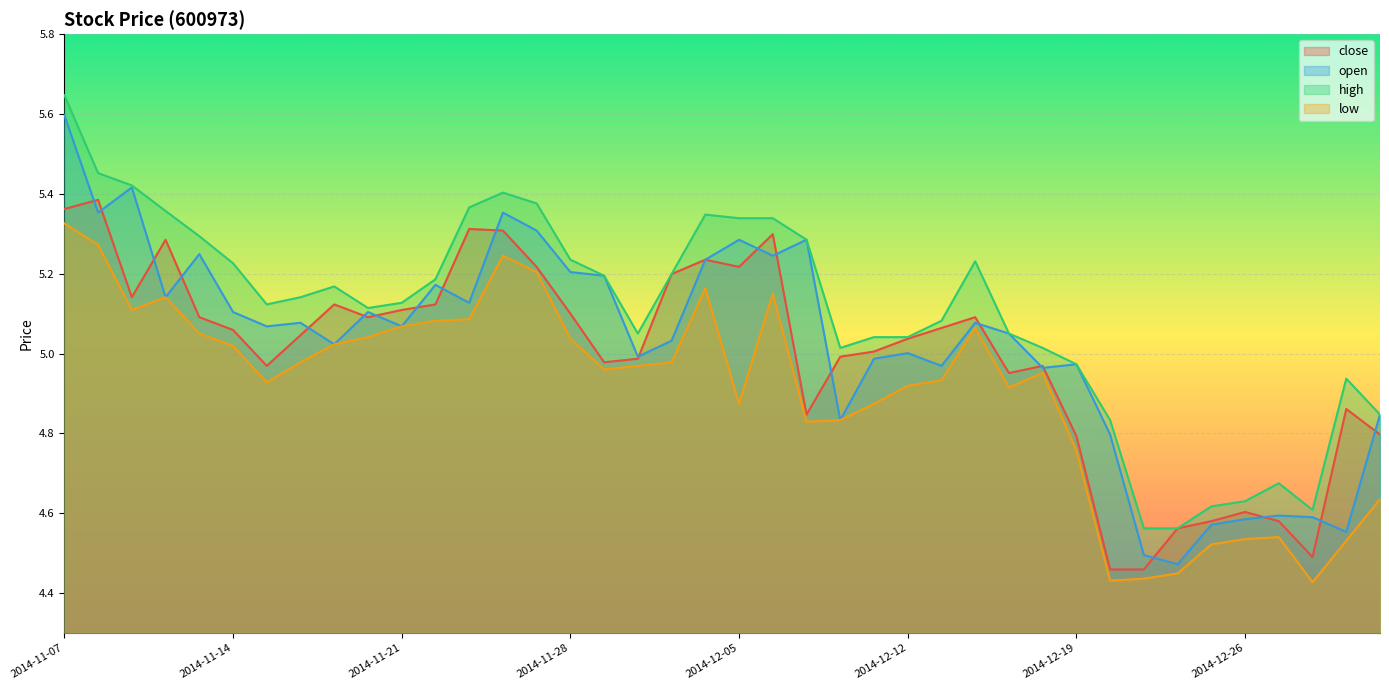

Rank the series at 2014-11-21 from highest to lowest value.

high, close, open, low